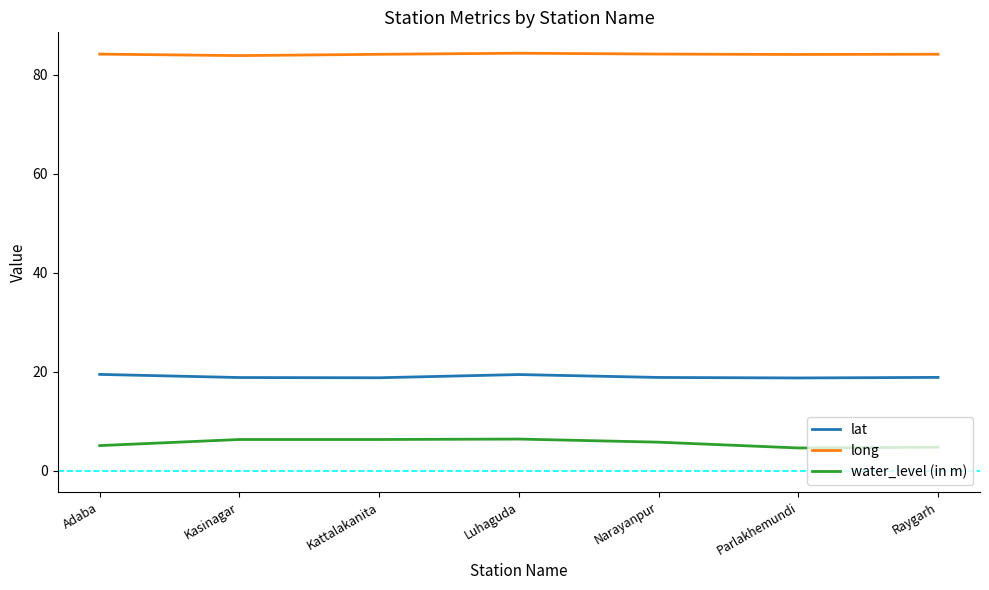

True or false: water_level (in m) has a value of 6.4 at Luhaguda.

True